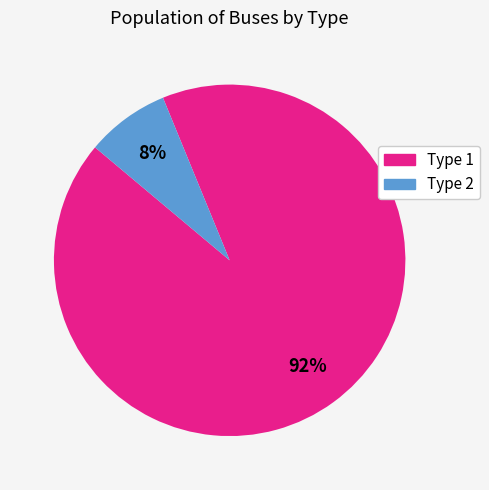

To the nearest percent, what percentage of the pie is Type 2?

8%